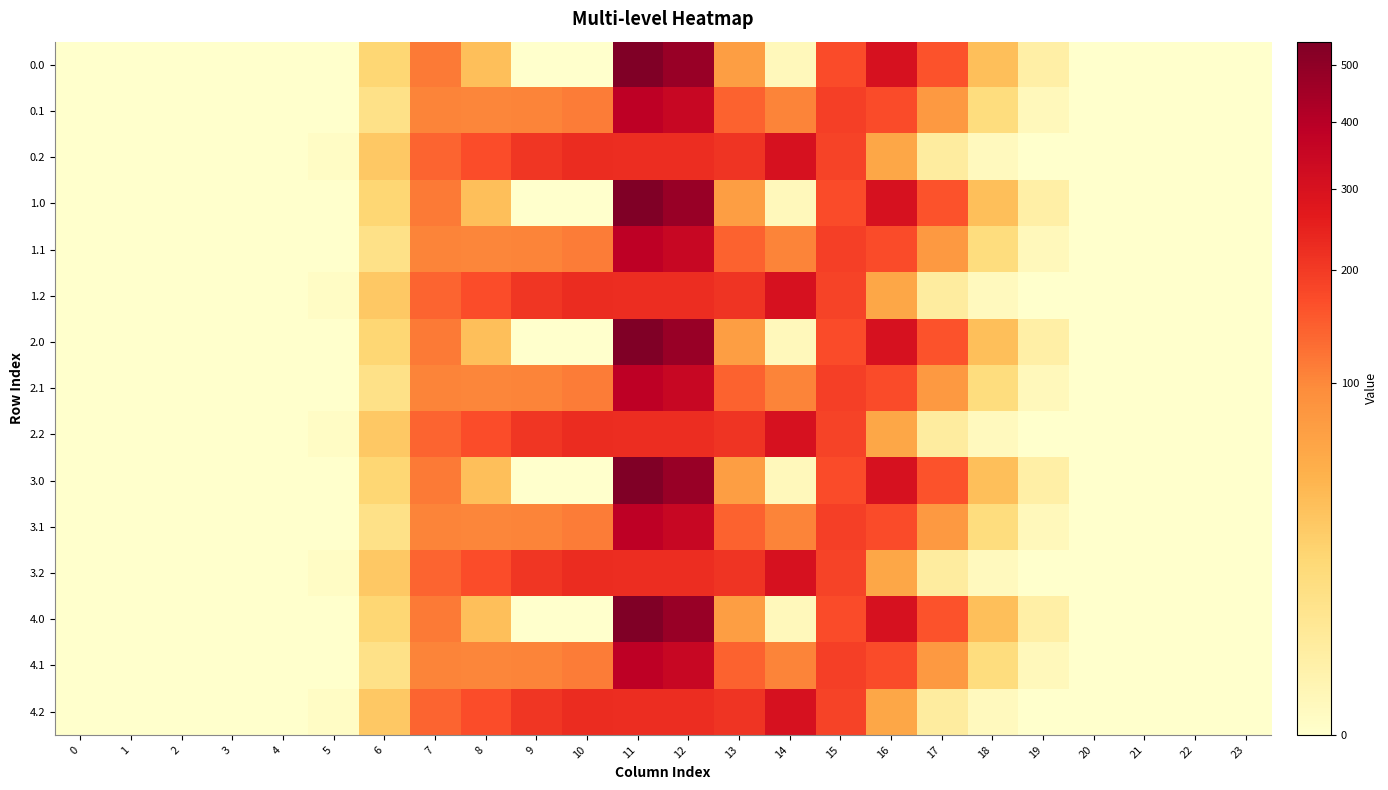

How many distinct data groups are displayed?

15